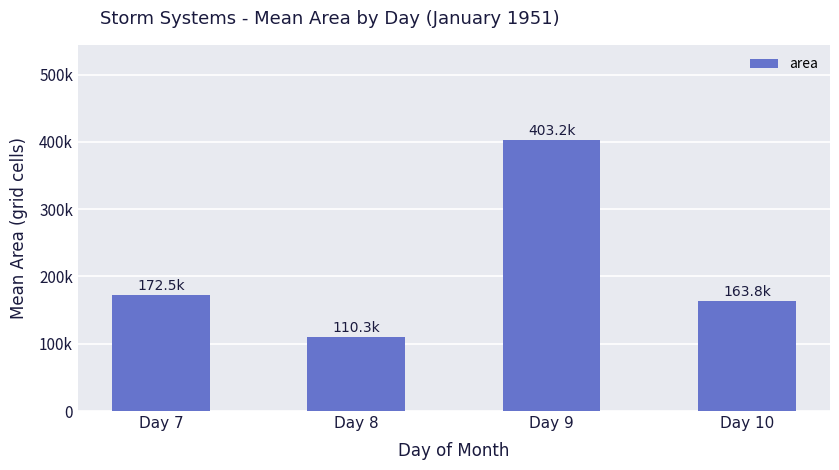

Does the chart contain any negative values?

No